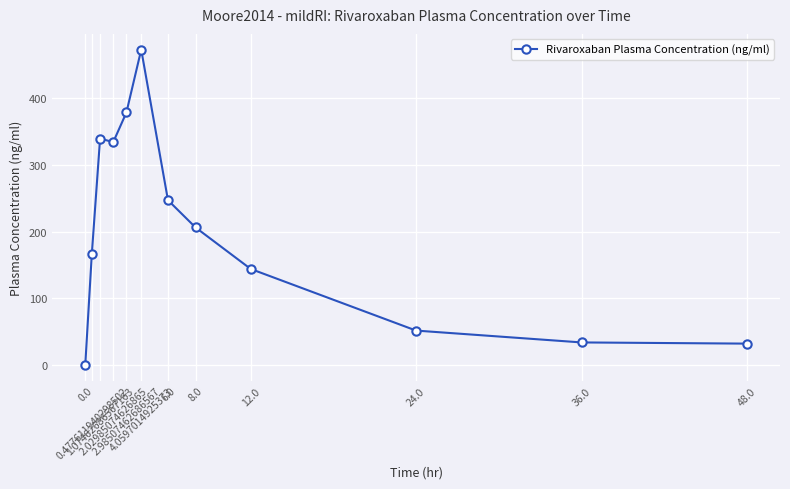

At which category does the chart reach its peak across all series?

4.0597014925373